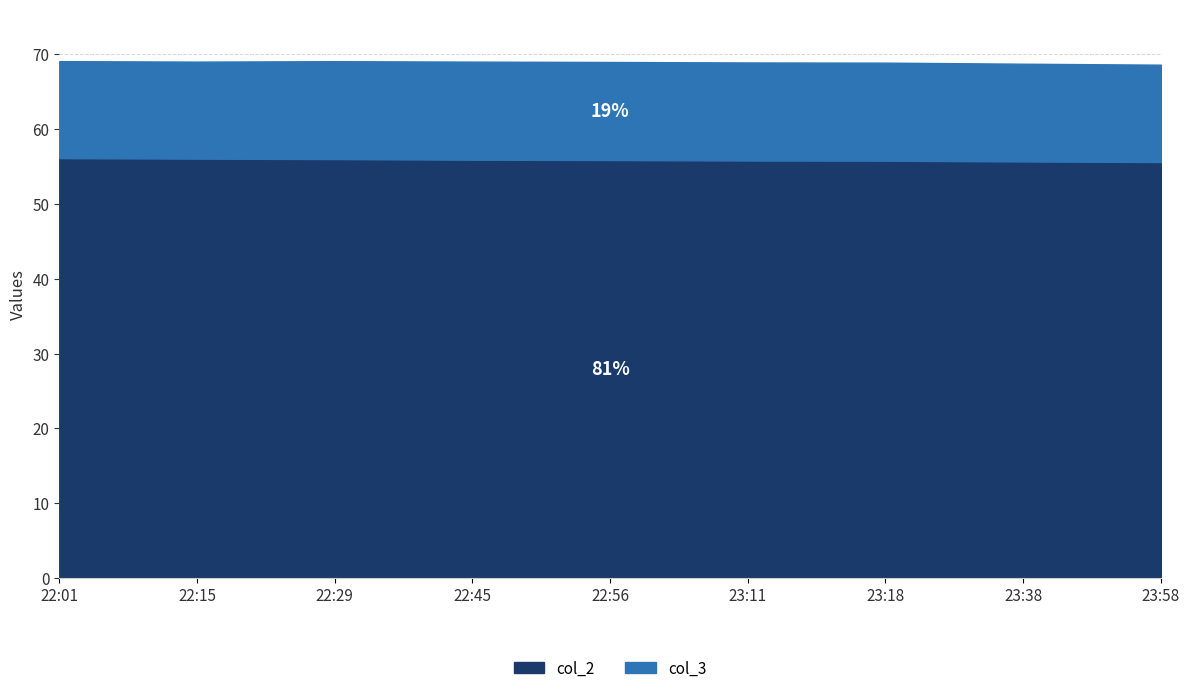

True or false: the data has more than 1 interior local peaks.

False